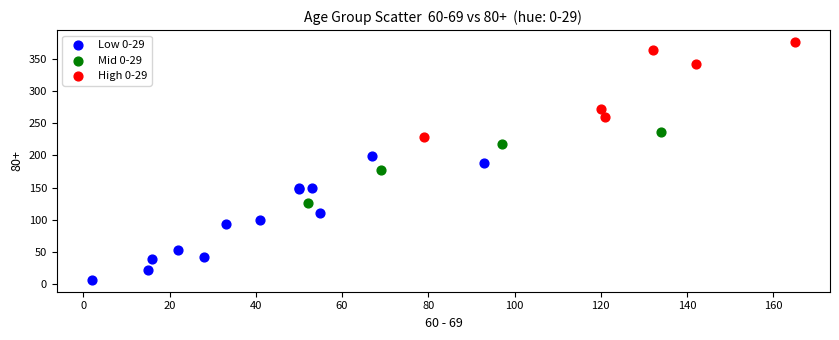

Which series has the widest spread of Y values?

Low 0-29